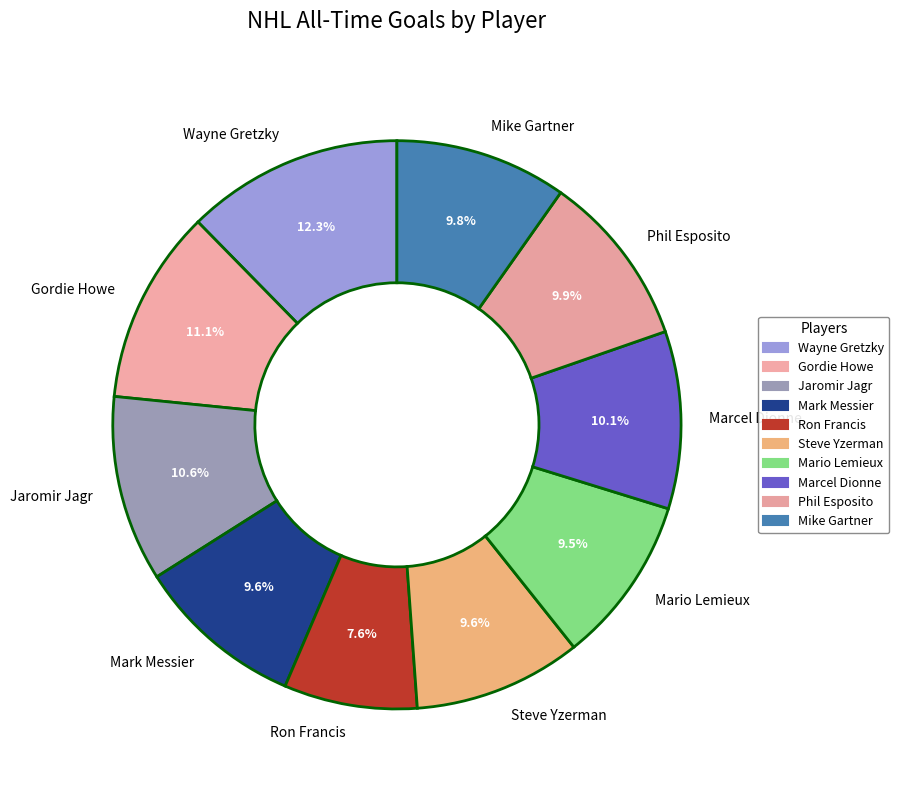

Does Phil Esposito account for over 50% of the chart?

No